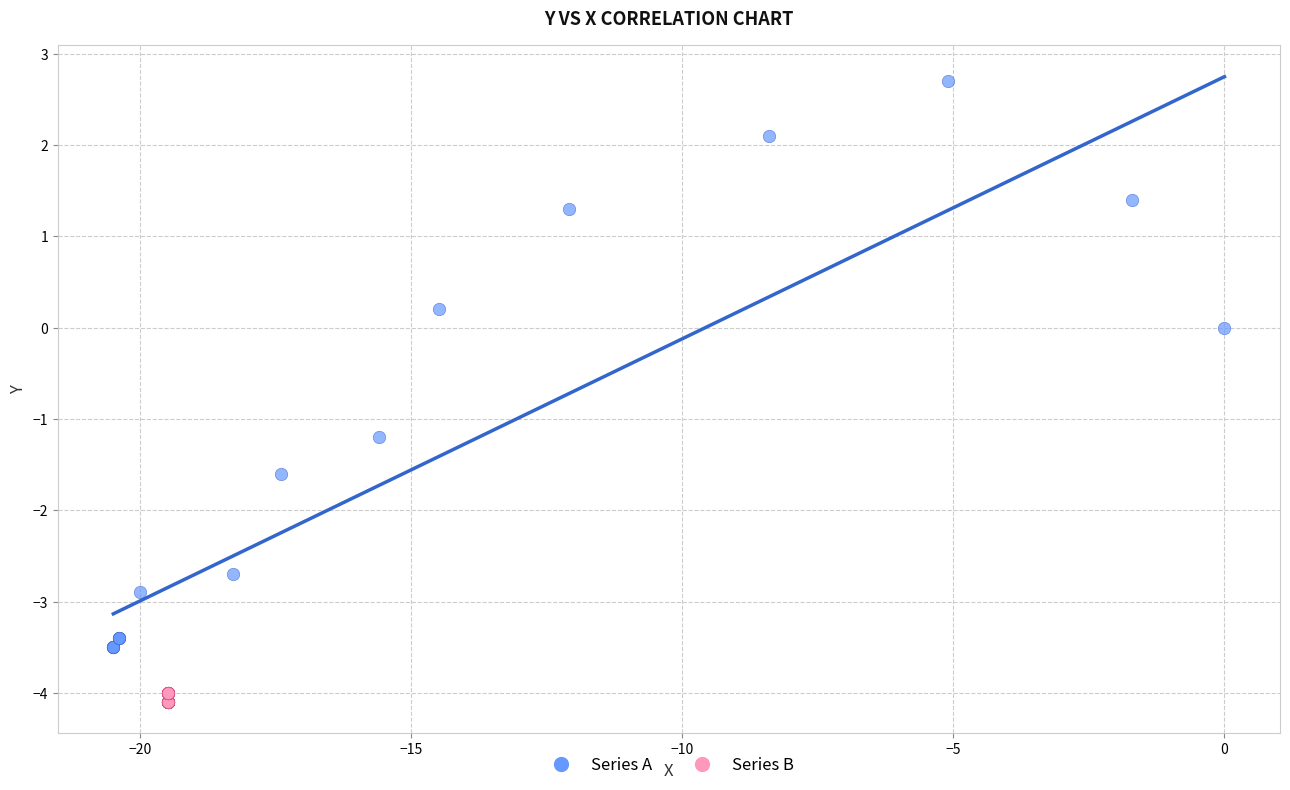

What are all the series names shown in the legend?

Series A, Series B